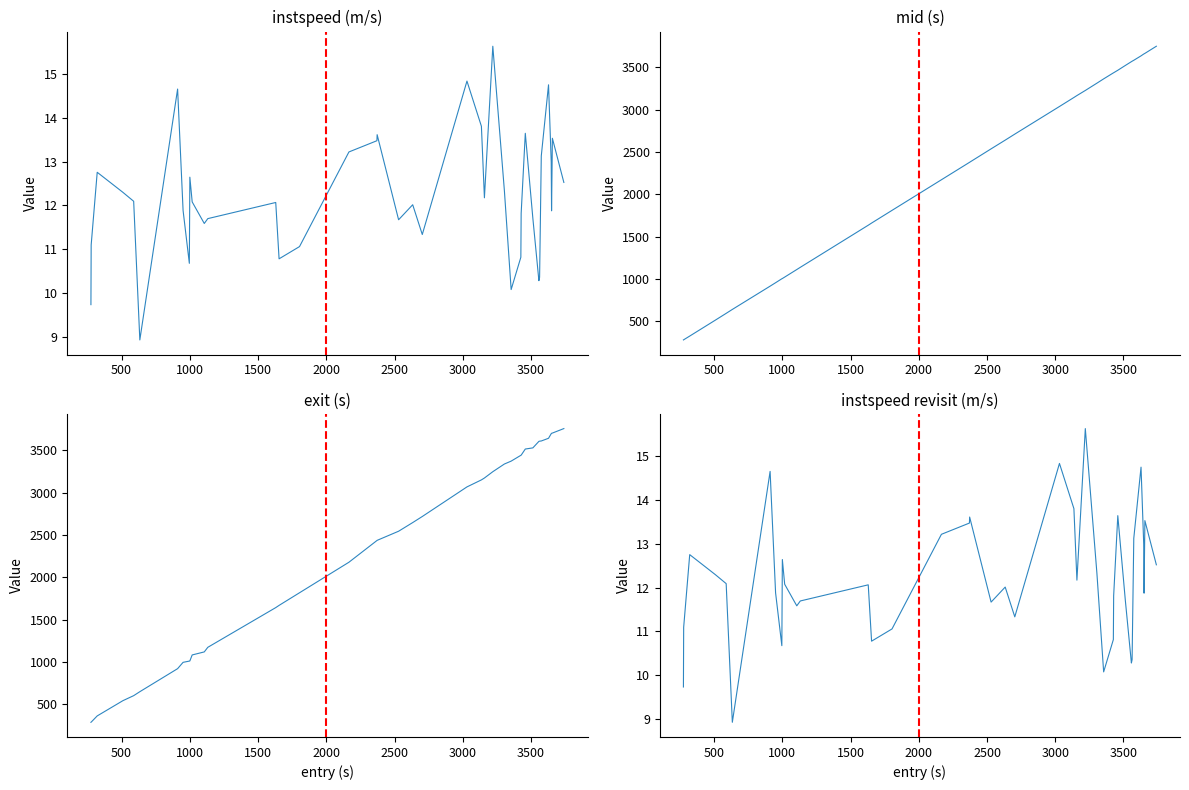

True or false: entry and mid intersect in this chart.

False